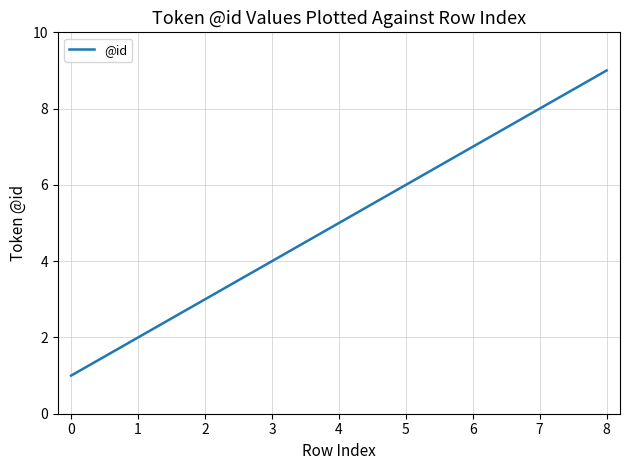

Which has a higher value, 6 or 3?

6